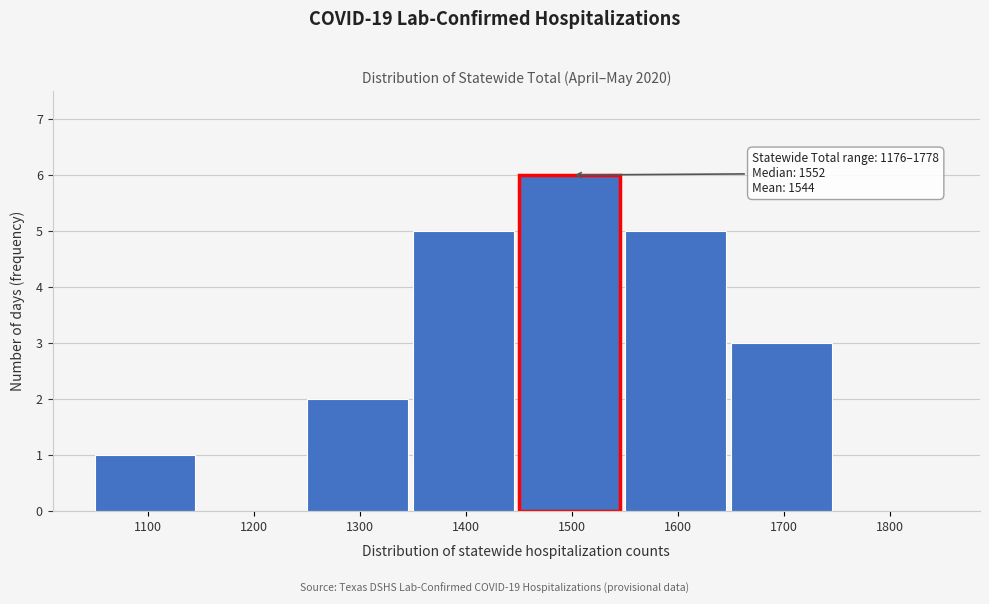

Reading right to left, extract all data points from this chart.

1800=0	1700=3	1600=5	1500=6	1400=5	1300=2	1200=0	1100=1